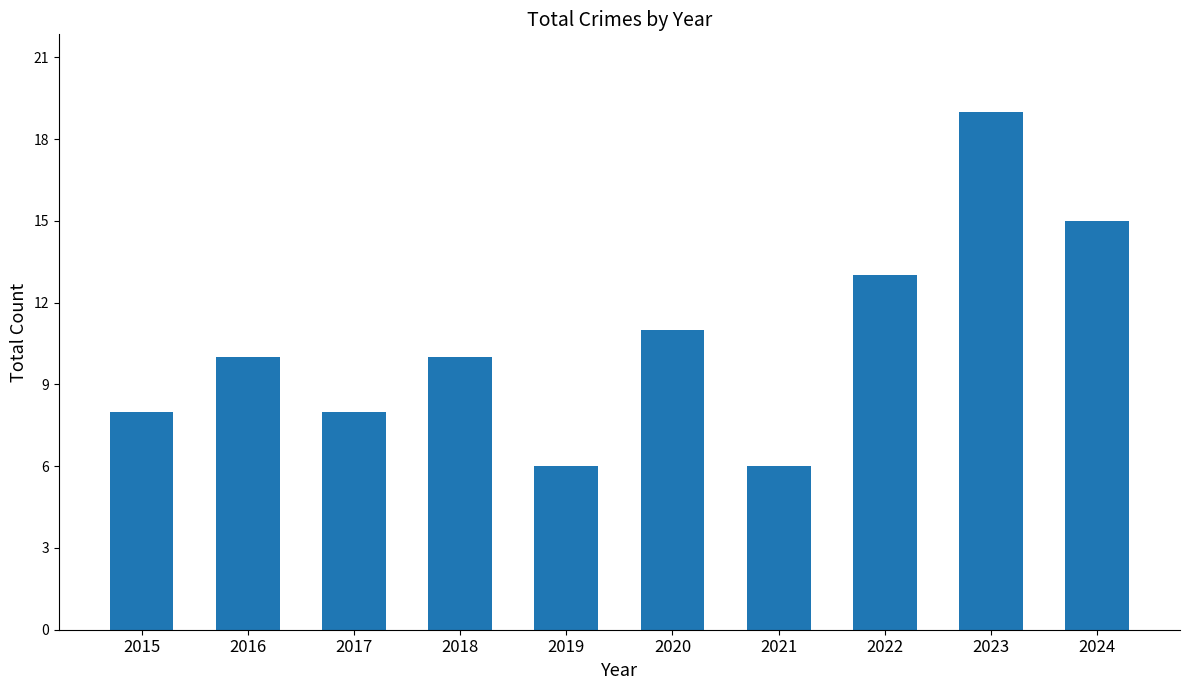

True or false: the data shows 6 at 2019.

True